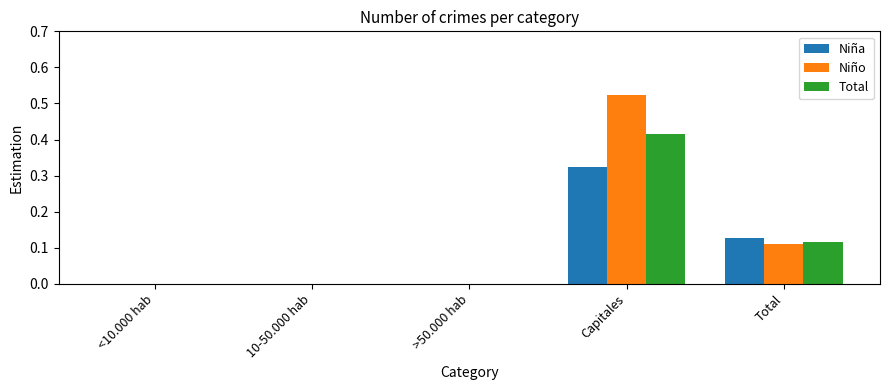

The Total series shows 0.0 at 10-50.000 hab. True or false?

True